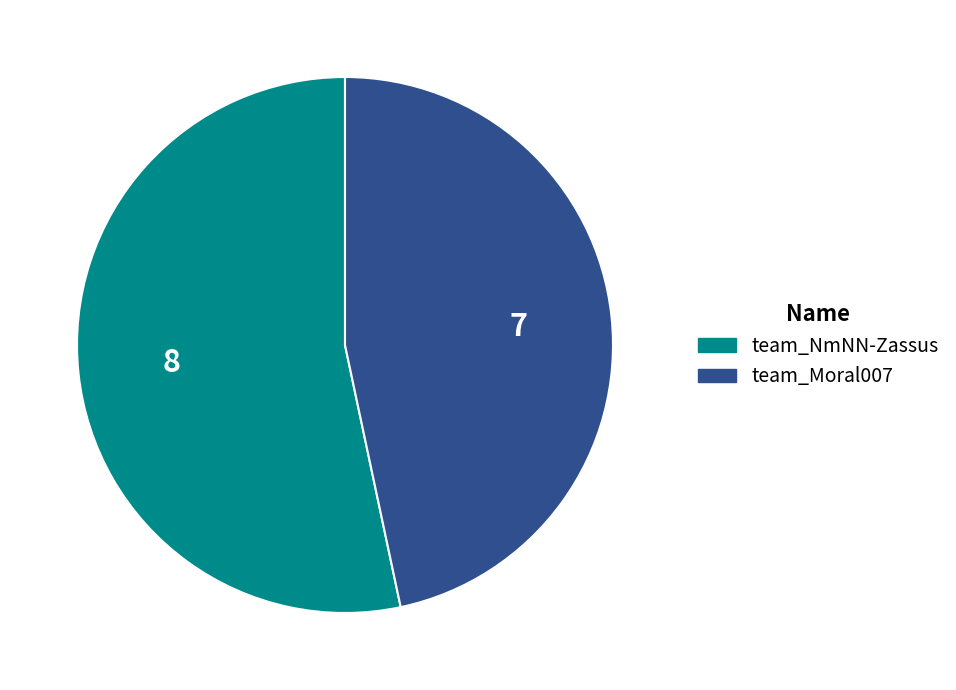

Do team_Moral007 and team_NmNN-Zassus together represent more than half of the pie?

Yes